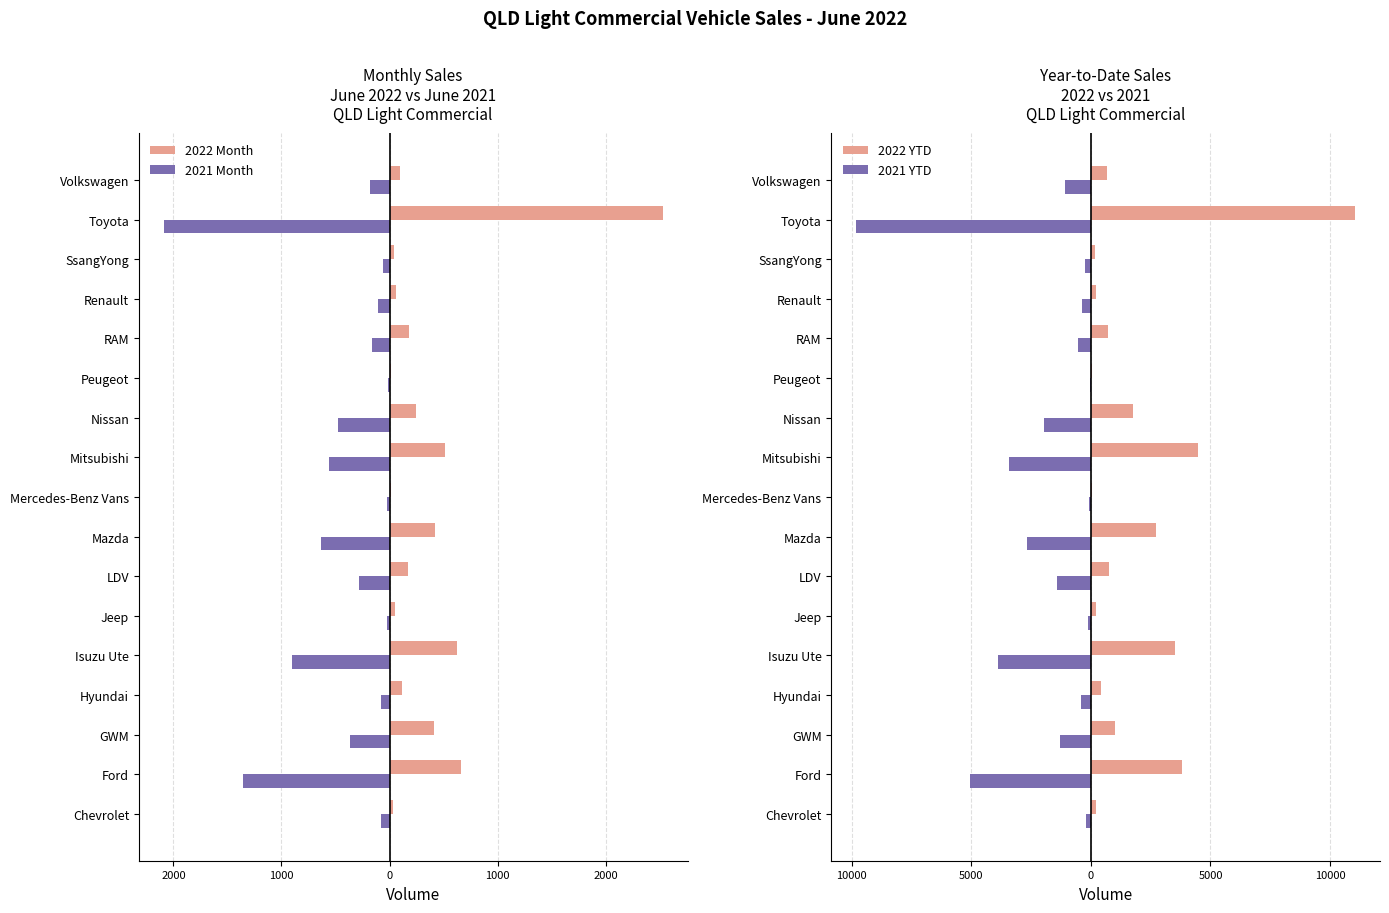

The value of 2022 Month at Volkswagen is 101. True or false?

True